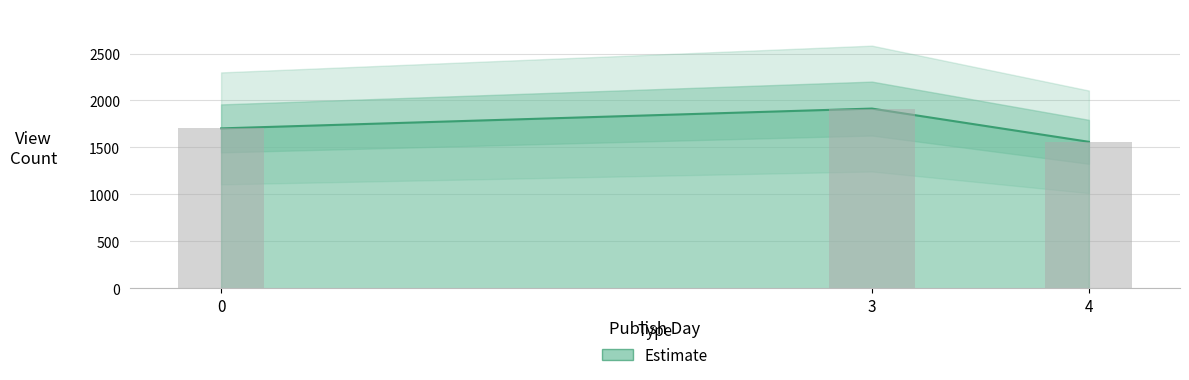

Rank the categories by value from highest to lowest.

3, 0, 4